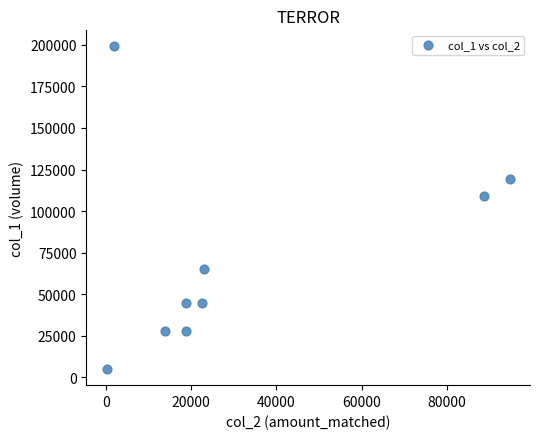

What Y value in the scatter plot is closest to 102000?

109000